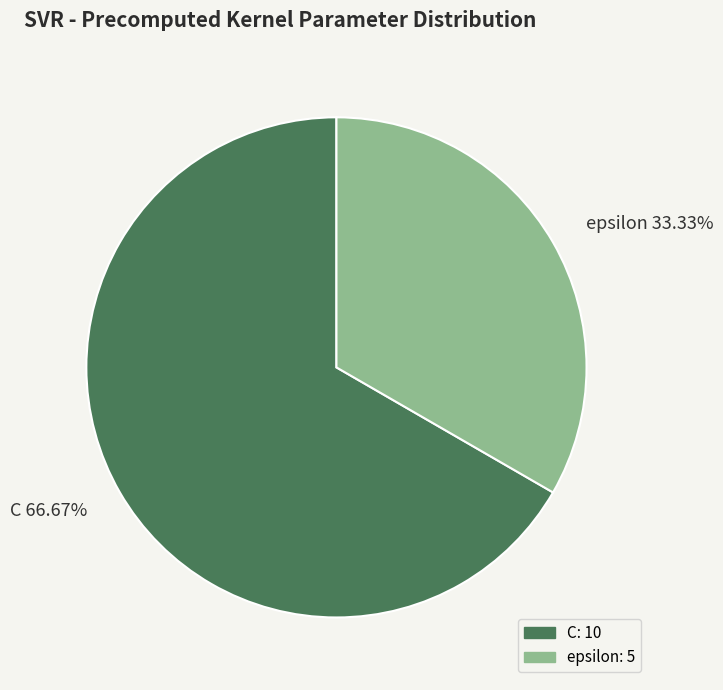

How many segments does this pie chart have?

2